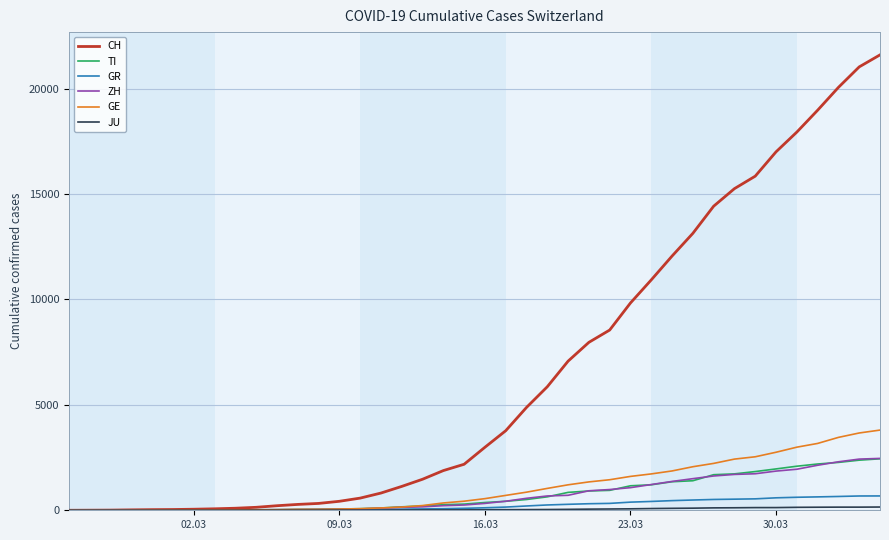

What is the greatest value displayed?

21605